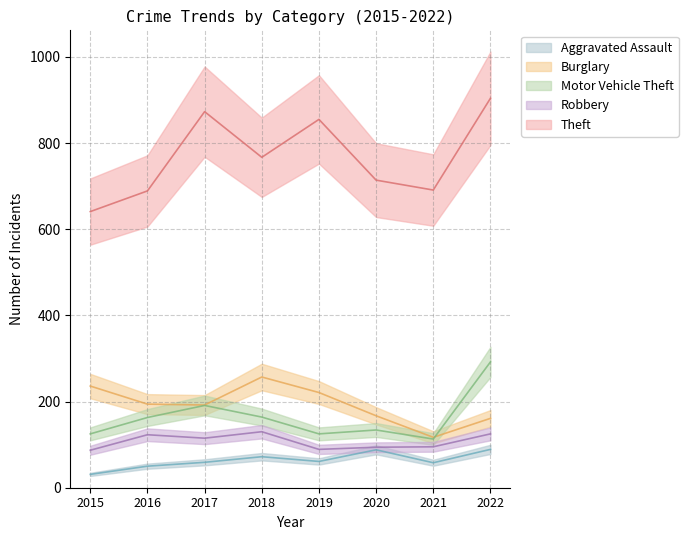

Which series has the largest range (max minus min)?

Theft